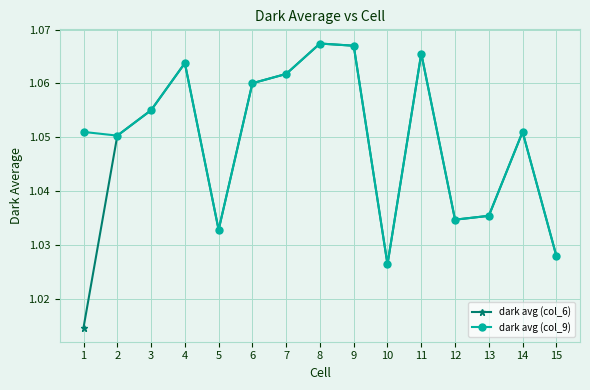

How many series are shown in this chart?

2